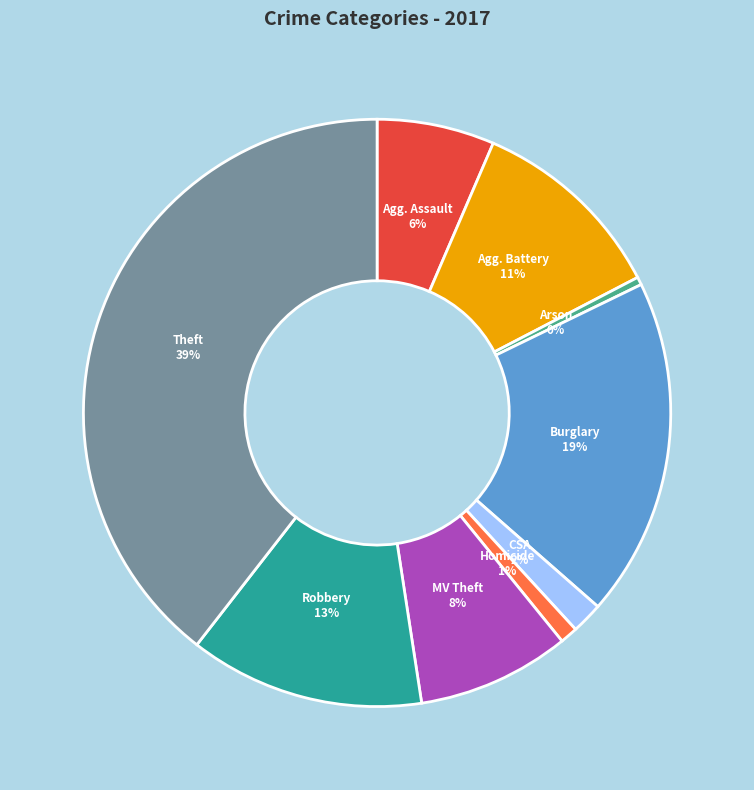

Is there any slice that represents more than half of the pie?

No